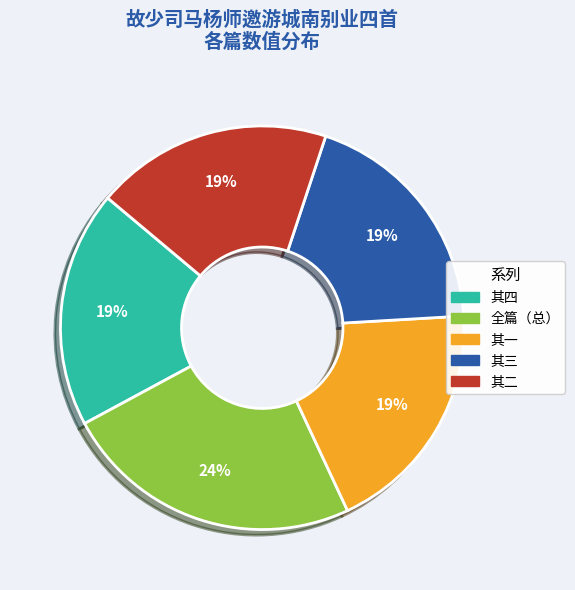

To the nearest percent, what is the difference between the largest and smallest slice percentages?

5%